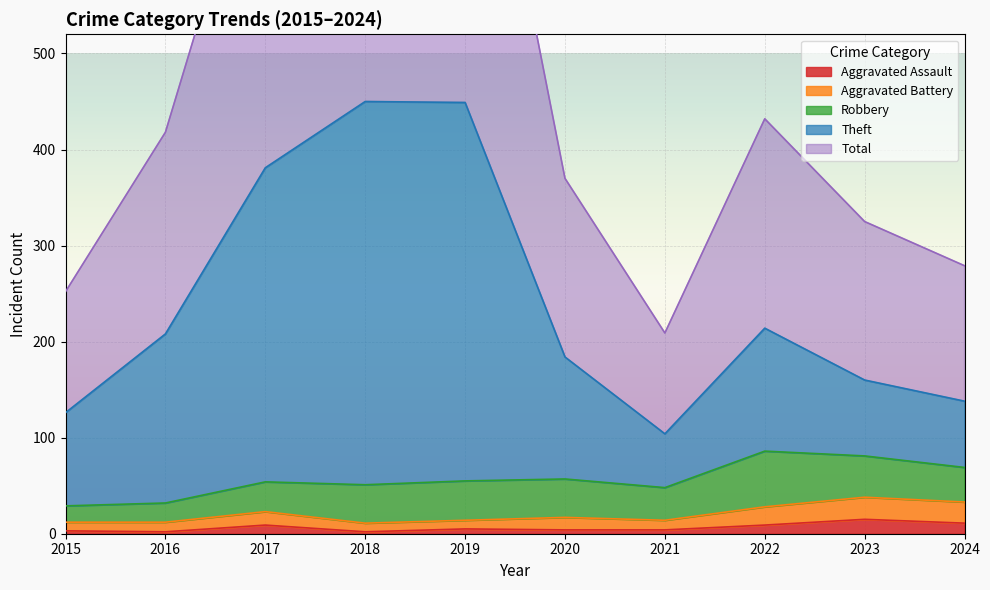

List the labels in order of Aggravated Battery value, largest first.

2023, 2024, 2022, 2017, 2020, 2019, 2021, 2015, 2016, 2018